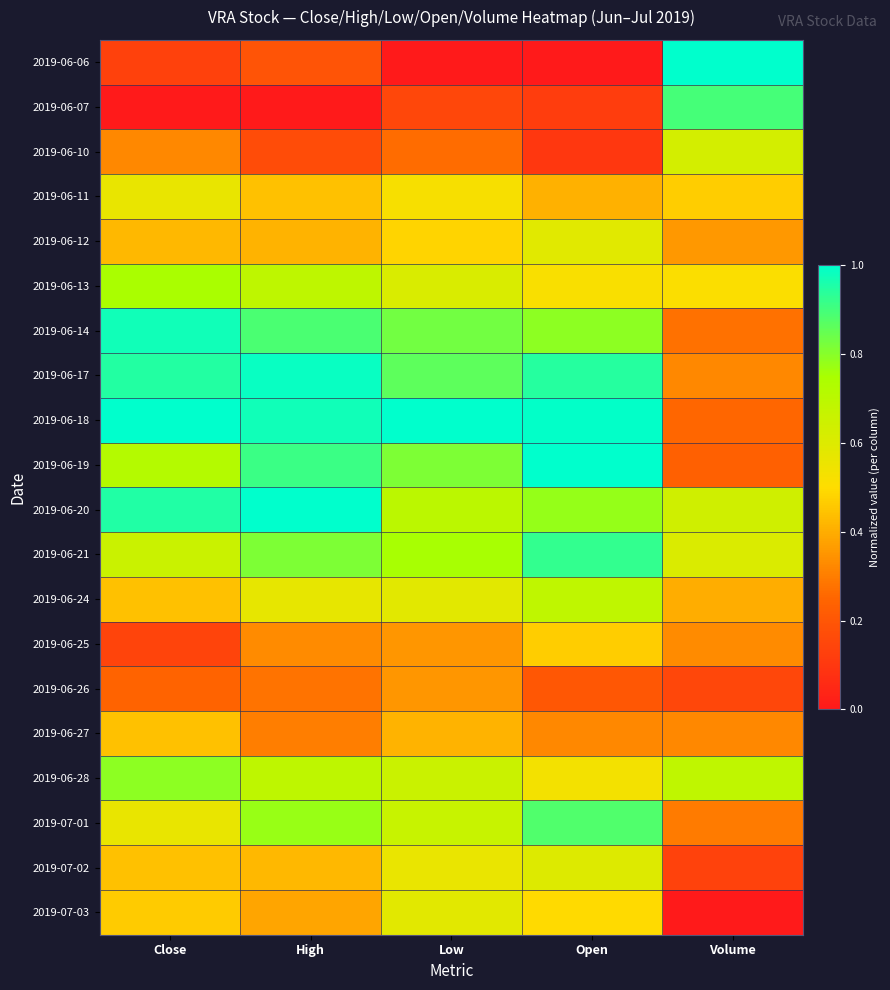

At which category is the sum across all series the highest?

Open